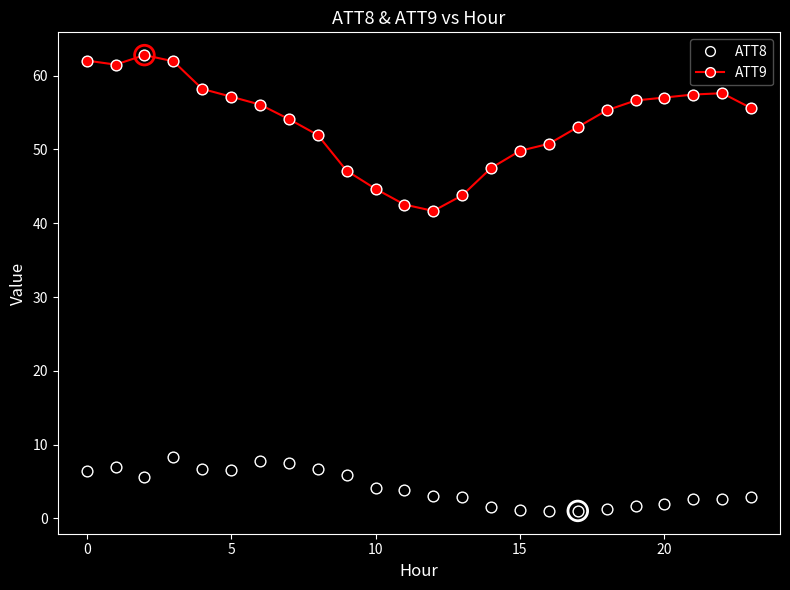

Rank the series by their average value, from highest to lowest.

ATT9, ATT8